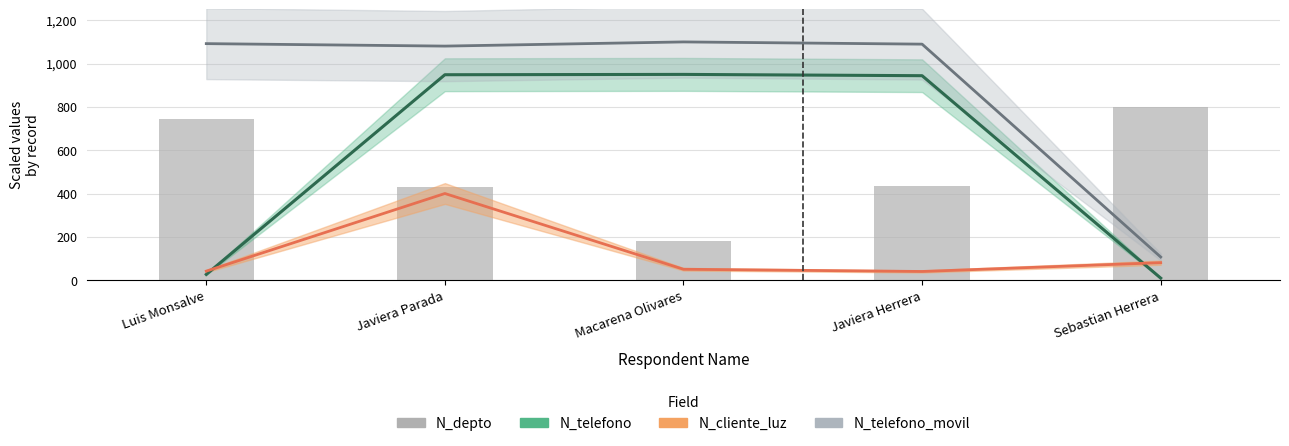

True or false: the data shows 358.0 at Luis Monsalve.

False